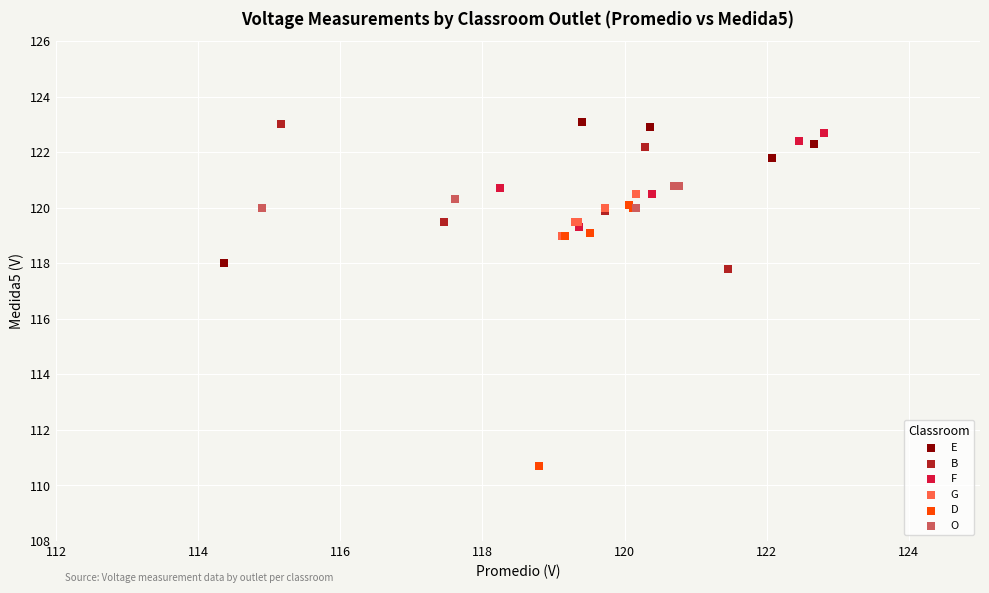

Which series has the largest Y range (max minus min)?

D